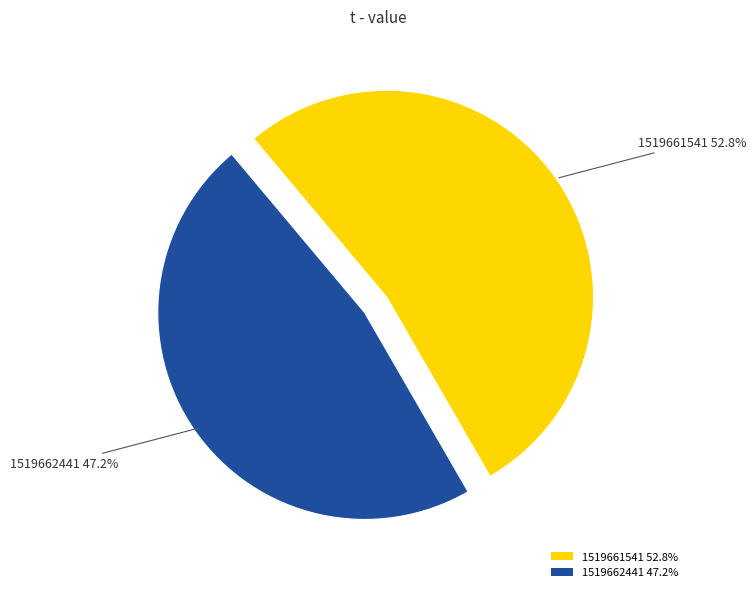

Which has a higher value, 1519662441 or 1519661541?

1519661541